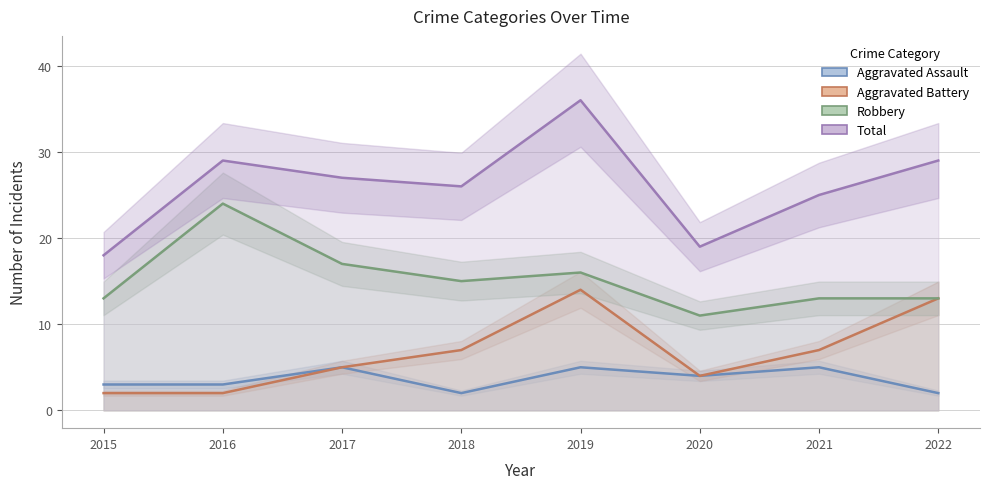

Which series has the largest total across all categories?

Total